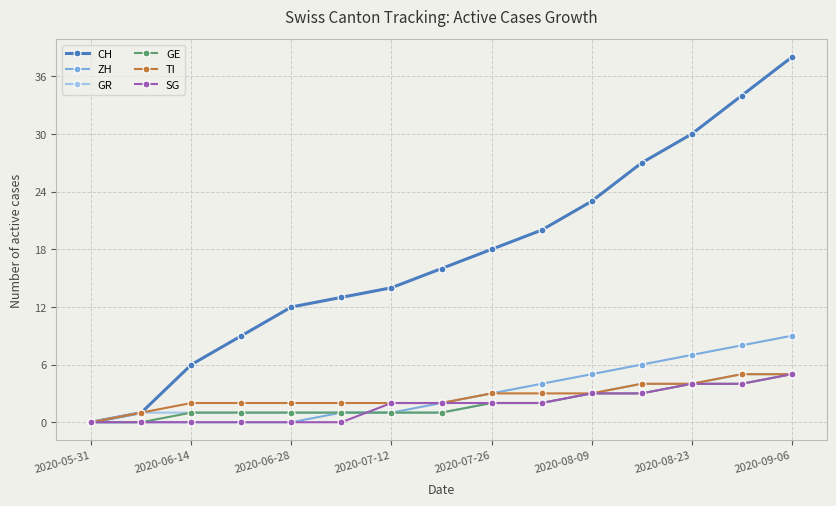

What is the highest value of the GE series?

5